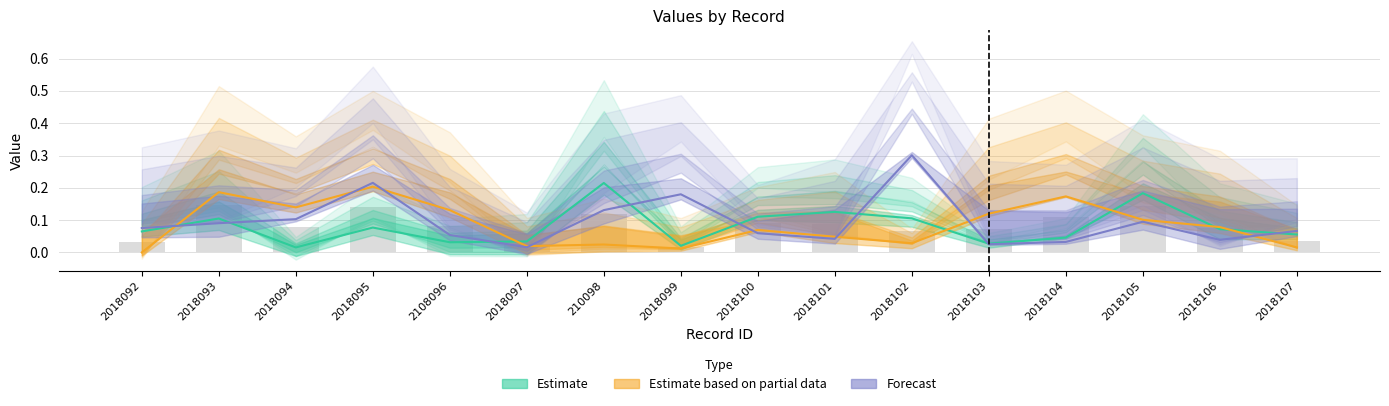

What position from the right is 2018095?

13